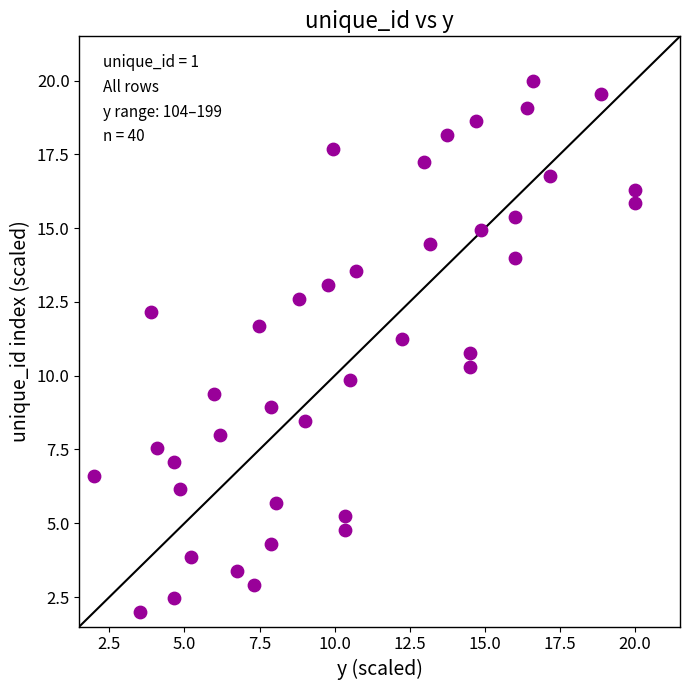

What is the range of Y values (max minus min)?

18.0